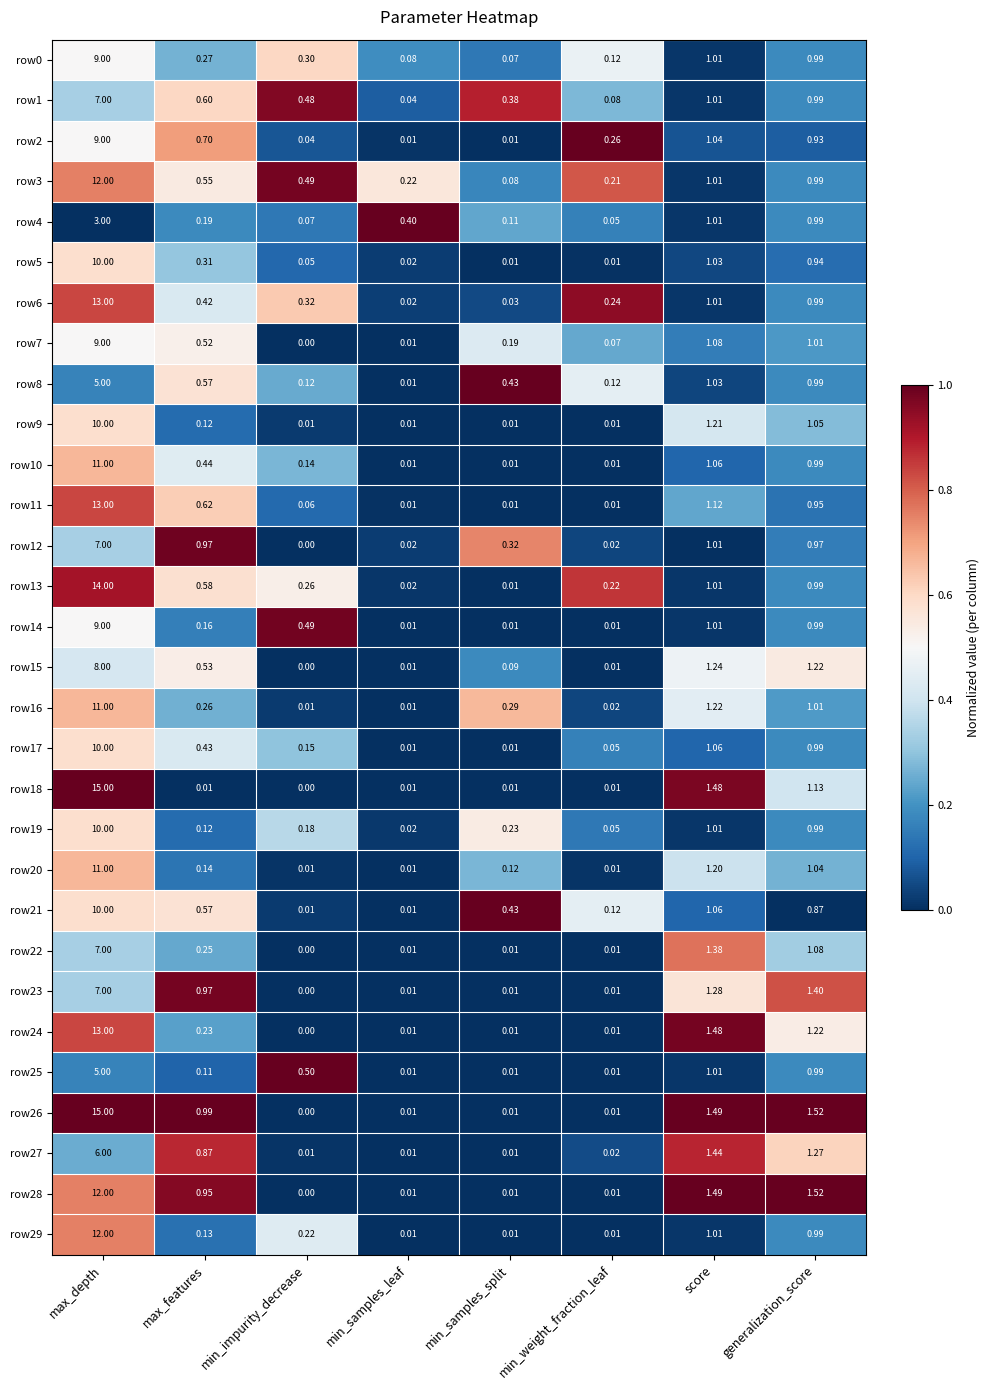

Where is row29 nearest to the value 6?

score